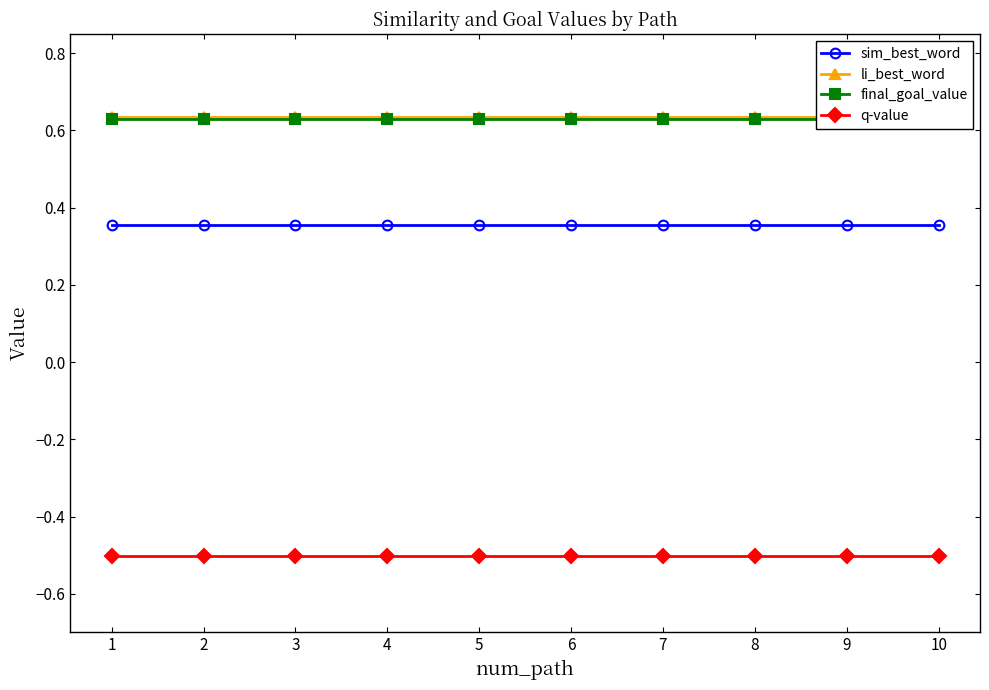

How many categories are shown in the chart?

10